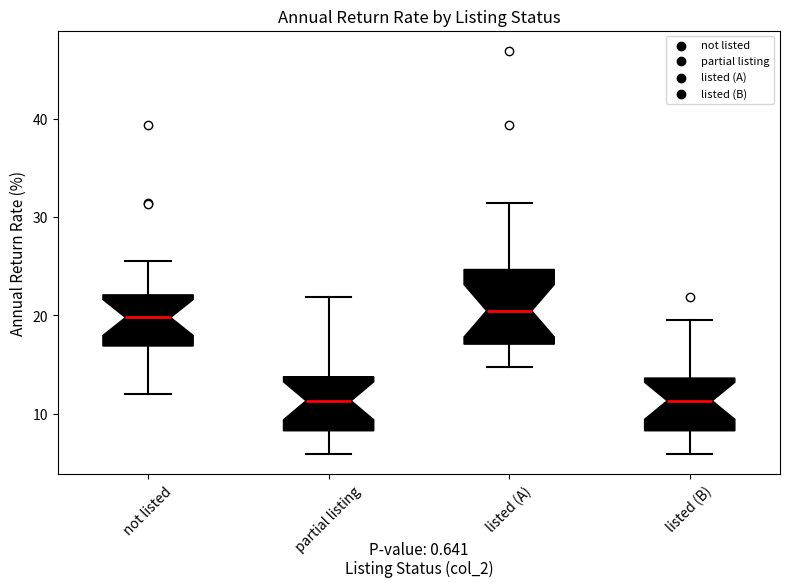

Which box is the tallest, from its lower edge to its upper edge?

listed (A)